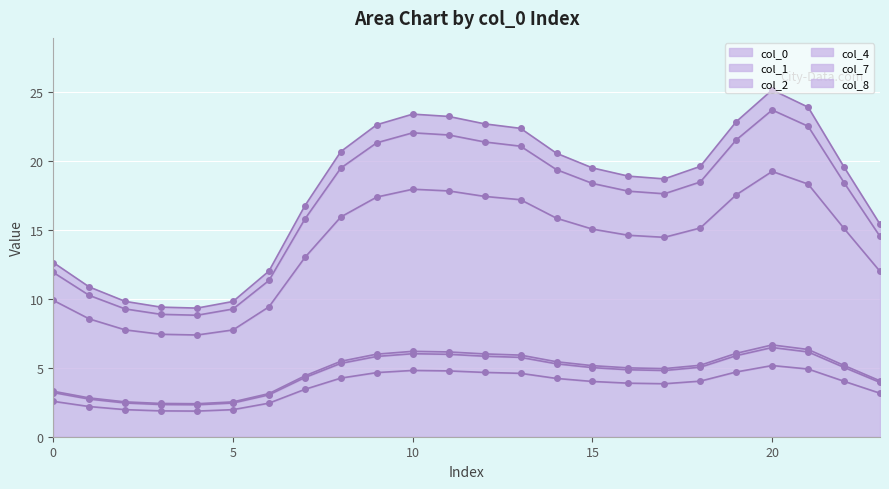

Where is the first local maximum for col_4?

10